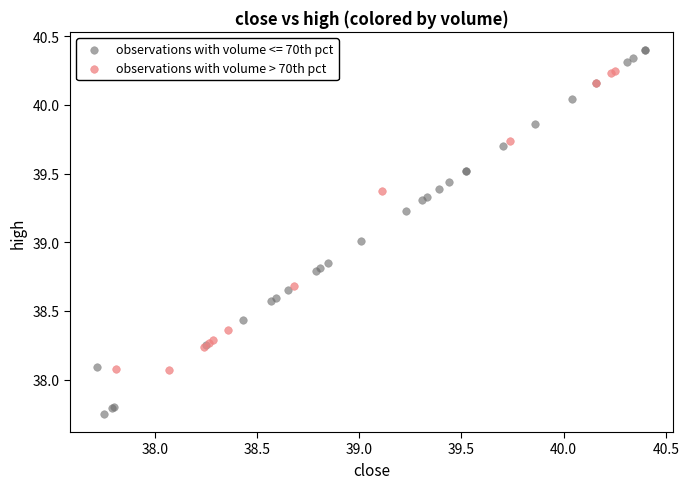

Which series contains the highest Y value?

observations with volume <= 70th pct